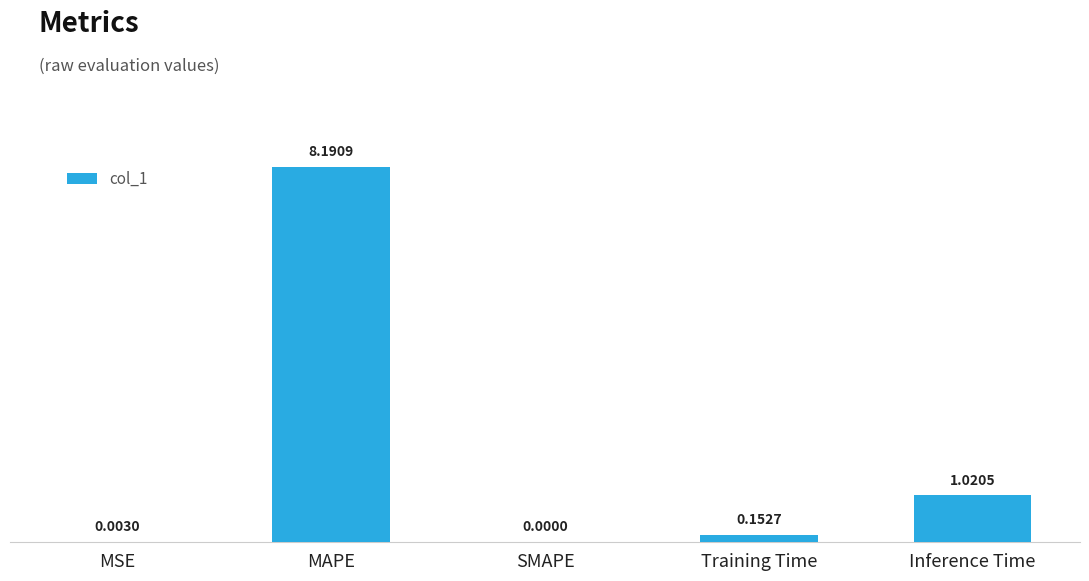

Is it true that the value at SMAPE is 0.0?

True